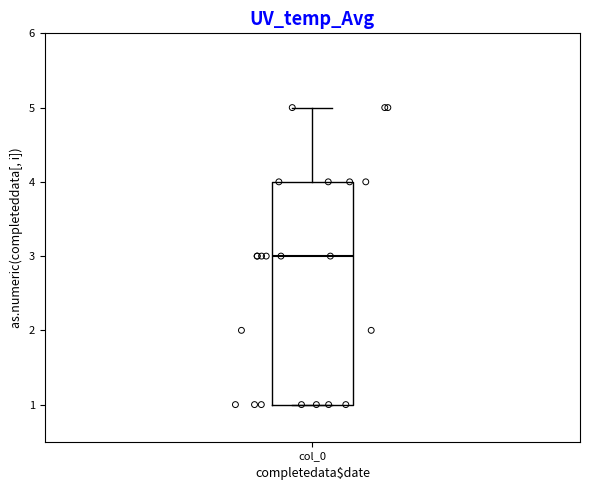

Where does the upper whisker of the box for col_0 end on the y-axis? The values are not printed on the chart, so give them approximately, as read against the axis.

5